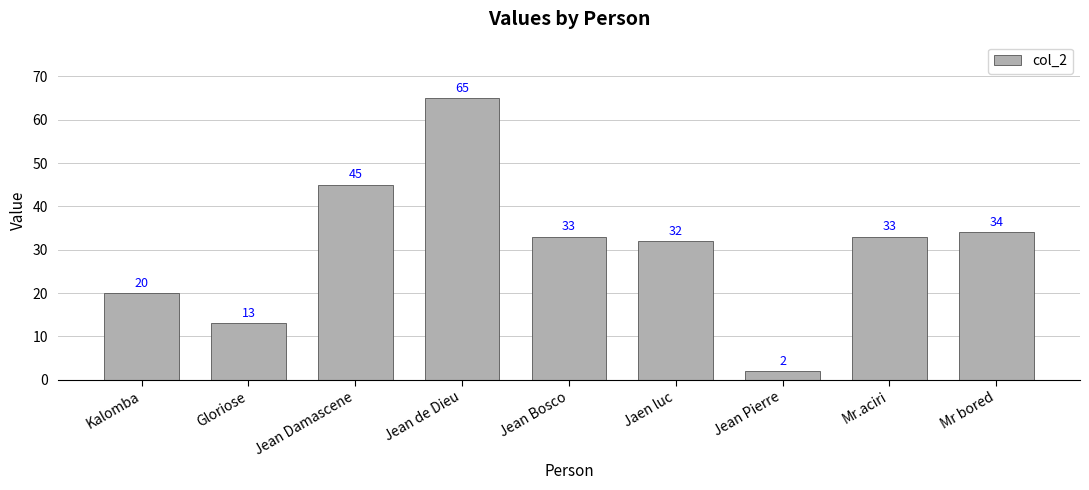

Reading left to right, extract all data points from this chart.

20	13	45	65	33	32	2	33	34